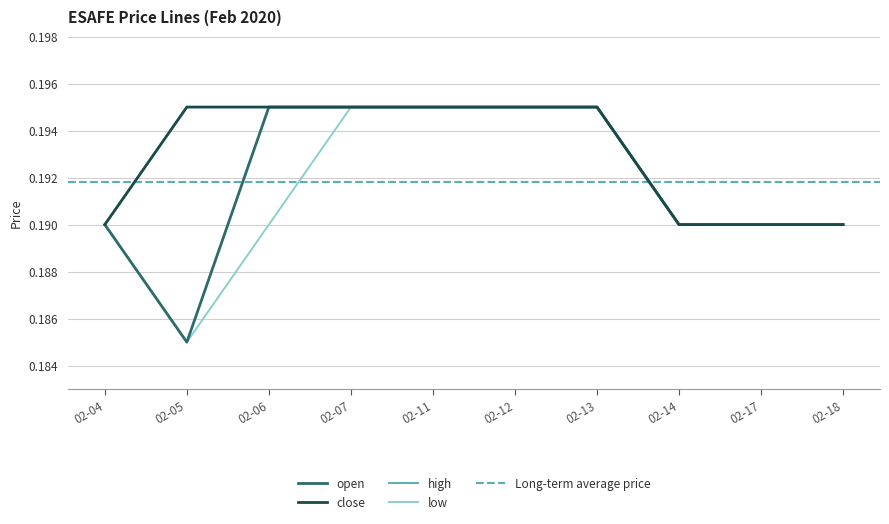

True or false: low and high cross at least once.

False